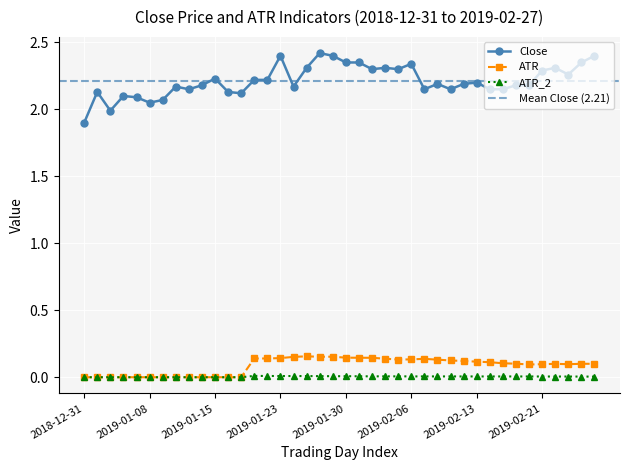

List the labels in order of value, largest first.

2019-01-28, 2019-01-23, 2019-01-29, 2019-02-27, 2019-01-30, 2019-01-31, 2019-02-26, 2019-02-06, 2019-01-25, 2019-02-04, 2019-02-22, 2019-02-01, 2019-02-05, 2019-02-21, 2019-02-25, 2019-01-15, 2019-01-18, 2019-01-22, 2019-02-13, 2019-02-08, 2019-02-12, 2019-01-14, 2019-02-19, 2019-02-20, 2019-01-10, 2019-01-24, 2019-01-11, 2019-02-07, 2019-02-11, 2019-02-14, 2019-02-15, 2019-01-02, 2019-01-16, 2019-01-17, 2019-01-04, 2019-01-07, 2019-01-09, 2019-01-08, 2019-01-03, 2018-12-31